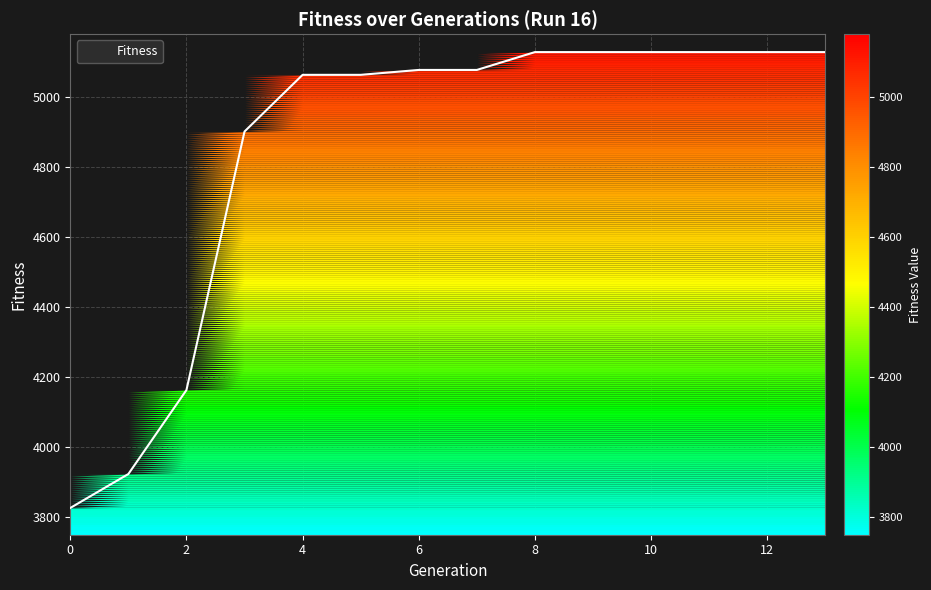

What is the value of the 5th point from the left?

5063